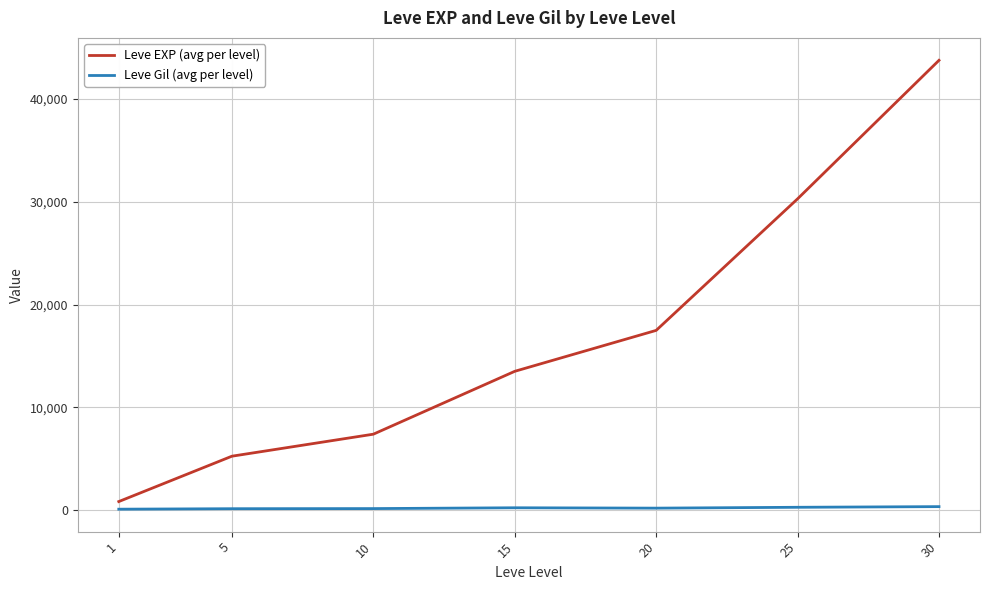

What is the maximum value shown in the chart?

43730.0